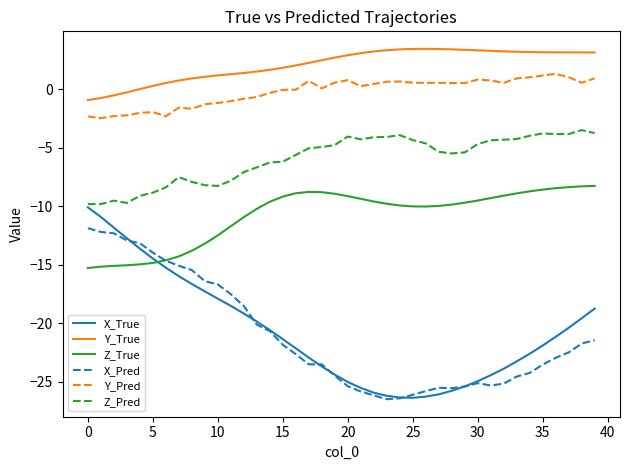

What is the lowest value of the X_True series?

-26.4